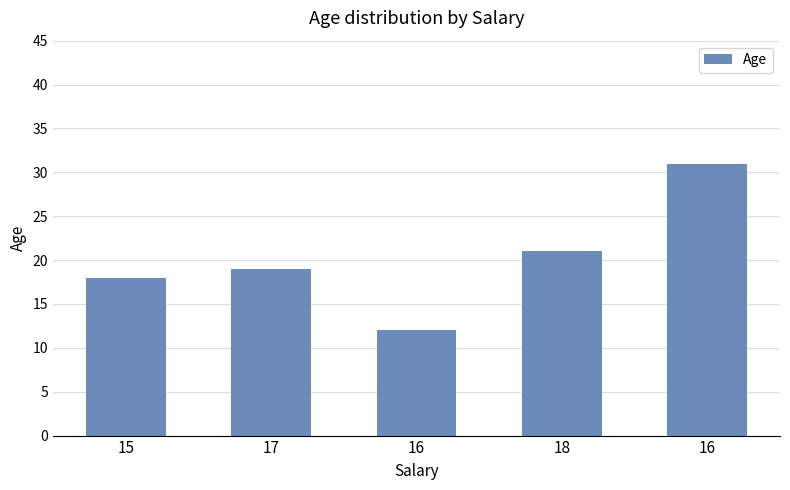

Count the number of data series in this chart.

1